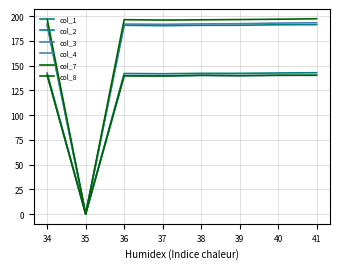

Is this an area chart (filled region under the line)?

No